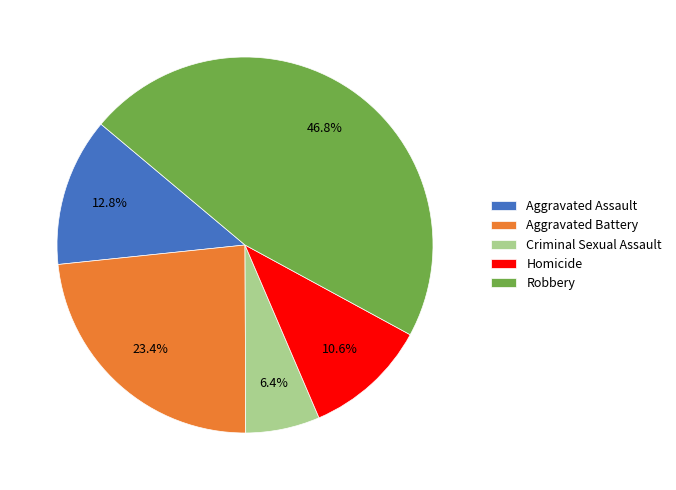

To the nearest percent, what portion does Aggravated Assault represent?

13%